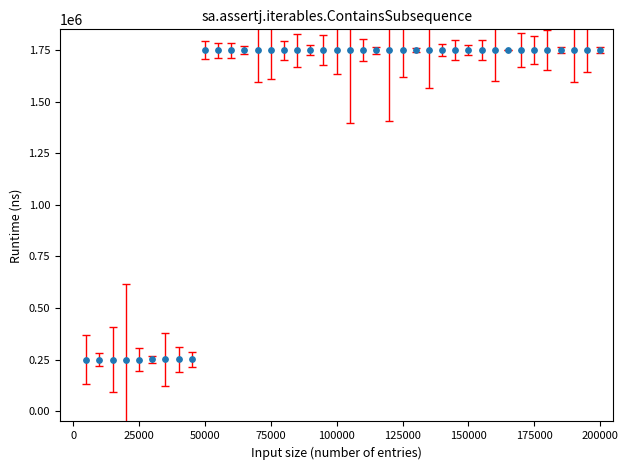

What is the range of Y values (max minus min)?

1500000.0